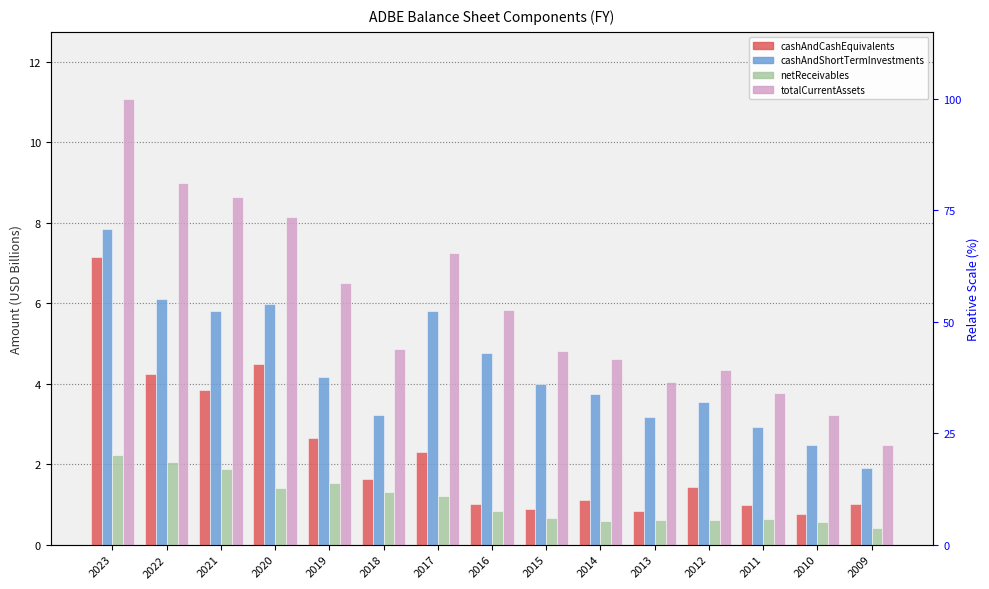

Which series has the largest range (max minus min)?

totalCurrentAssets